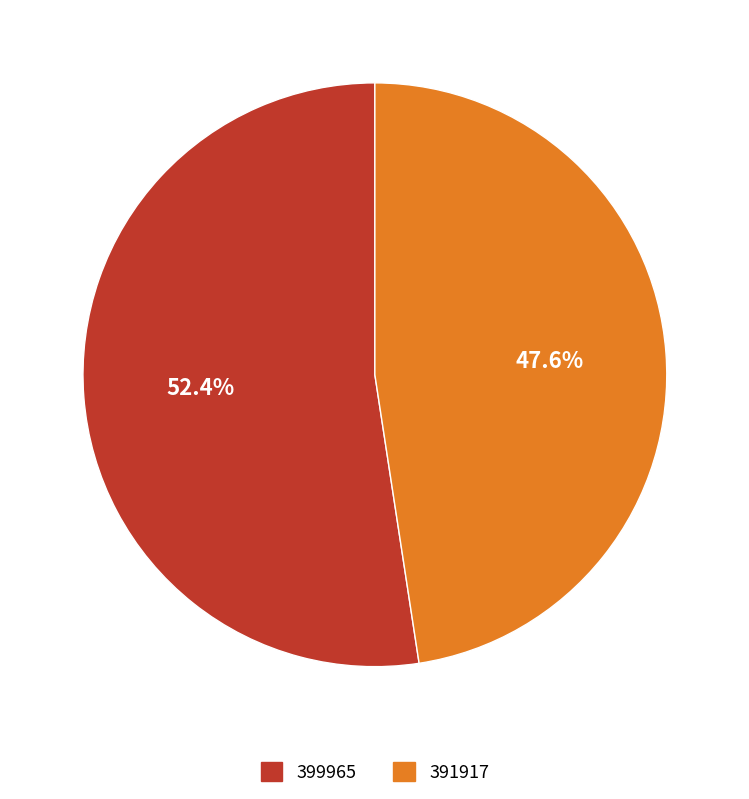

Does 399965 account for over 50% of the chart?

Yes